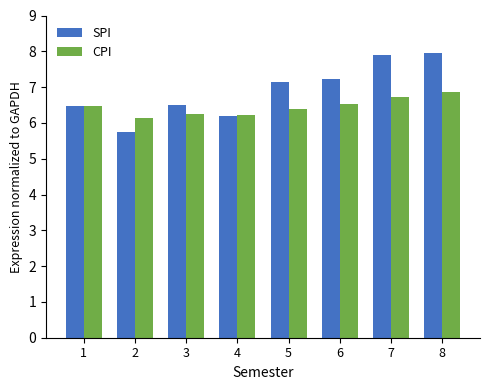

Which series has the largest range (max minus min)?

SPI